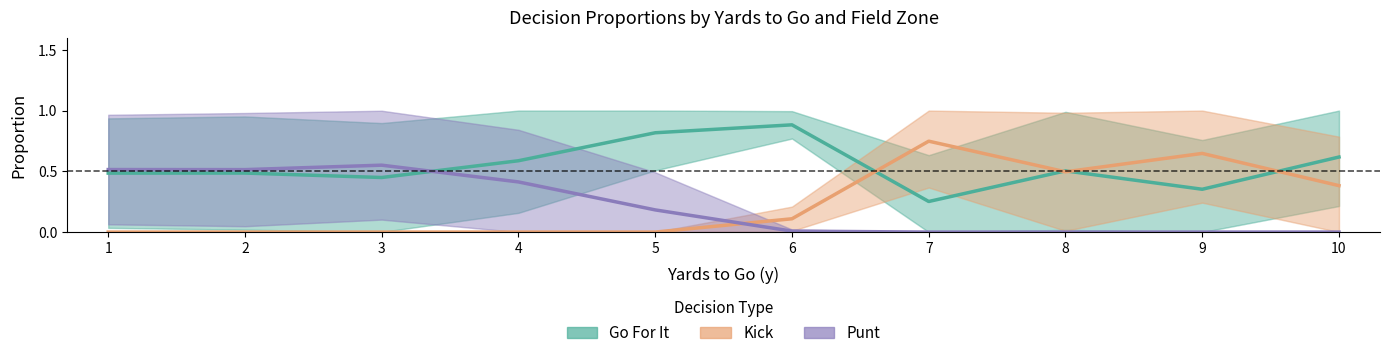

What is the difference between the maximum and minimum values in the Punt series?

0.6